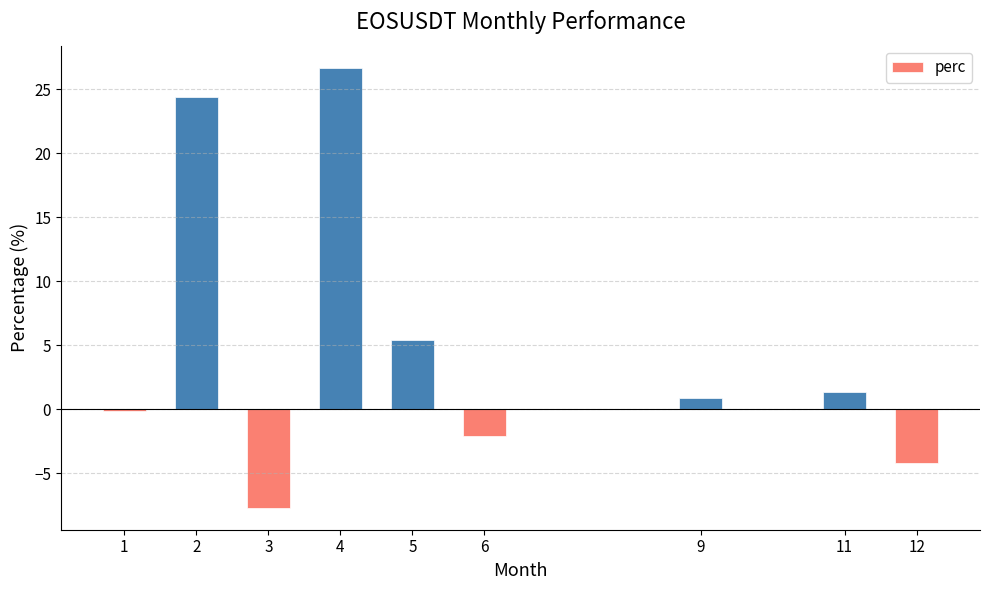

What is the greatest value displayed?

26.7